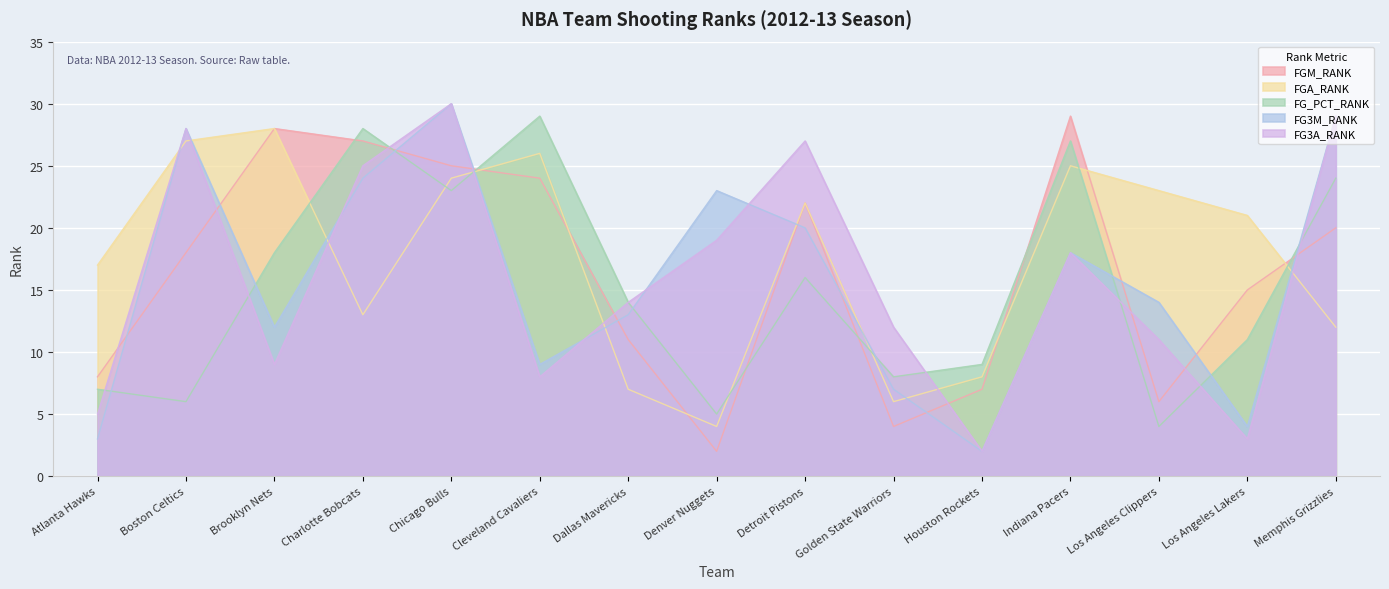

In FG3M_RANK, how many points are higher than both neighbors (excluding endpoints)?

4